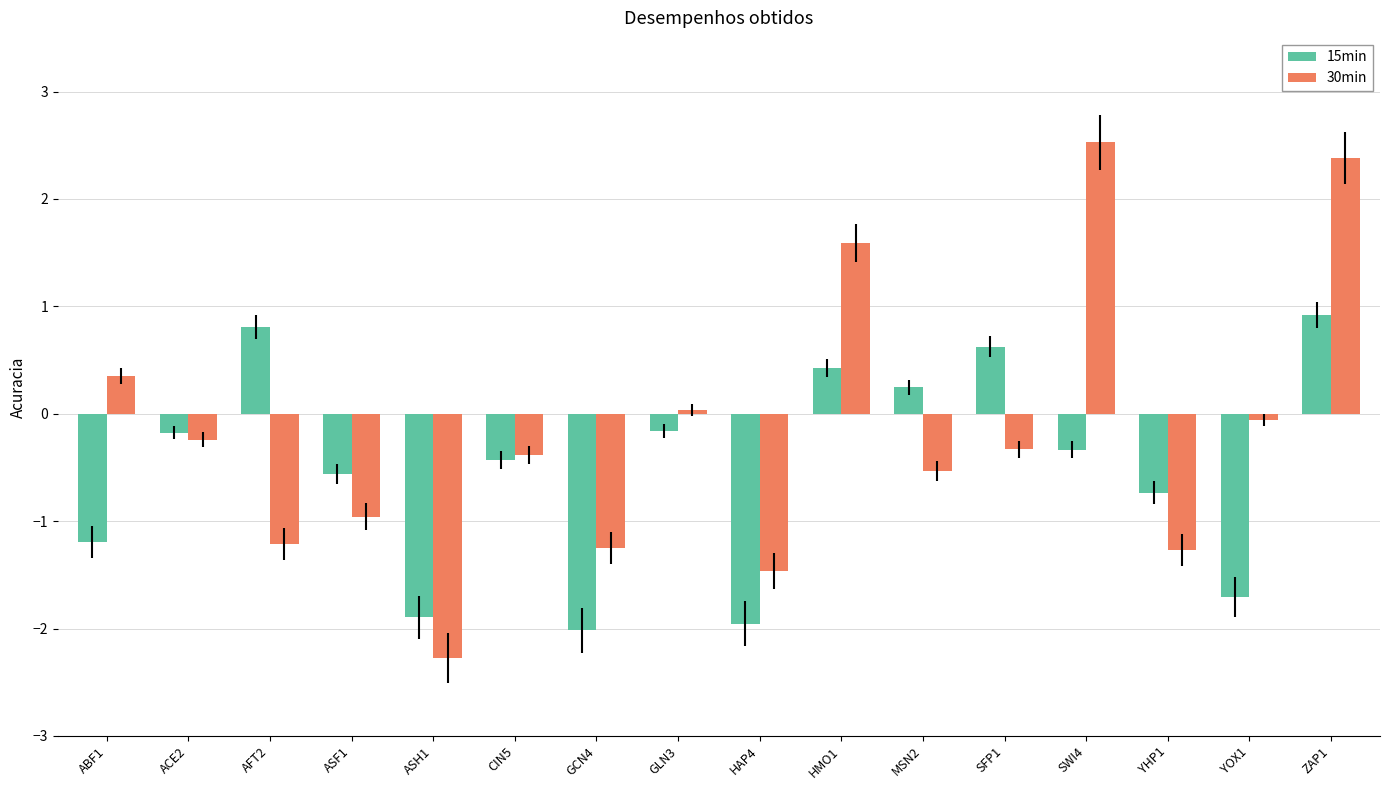

True or false: 15min has a value of 0.9 at ZAP1.

True